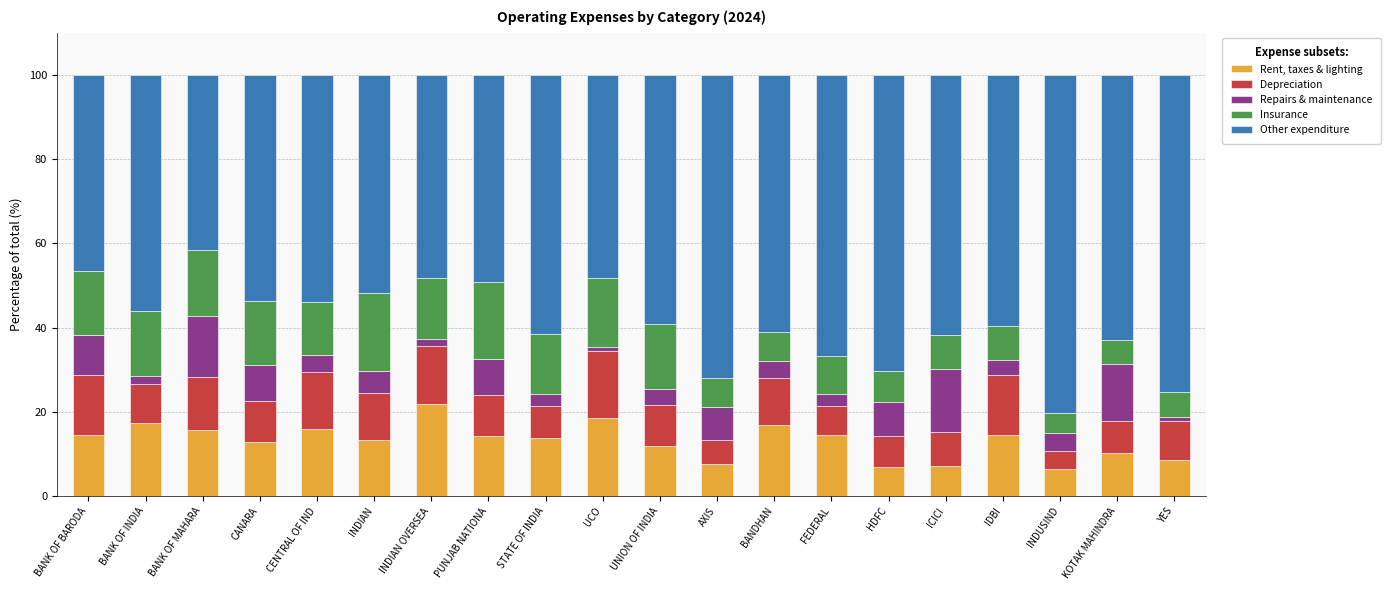

The Rent, taxes & lighting series shows 21.6 at CANARA. True or false?

False